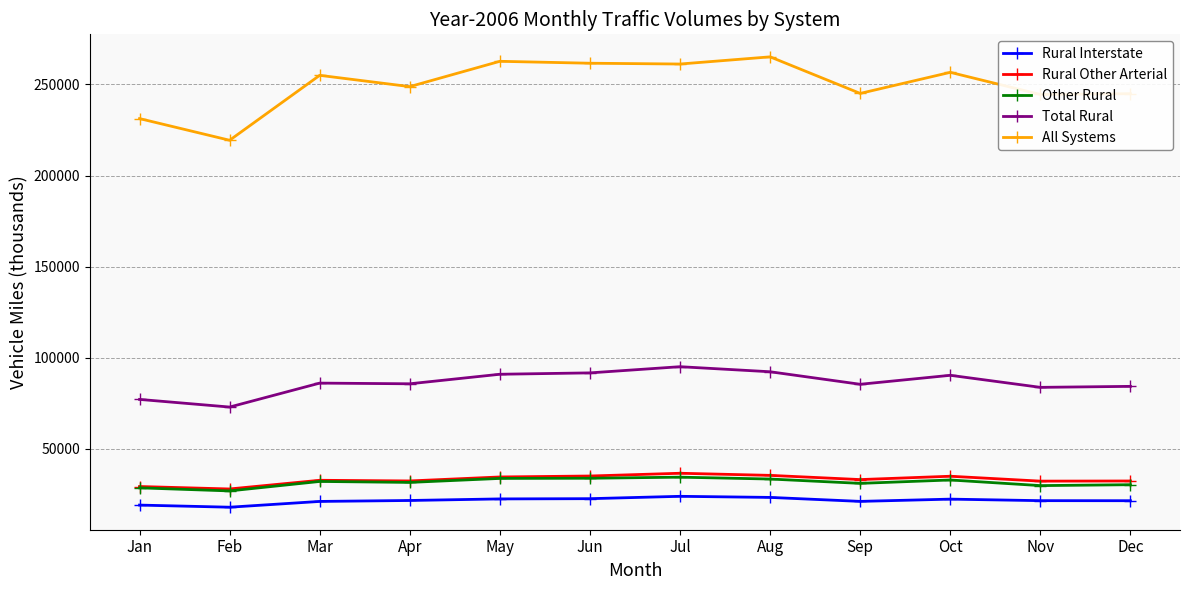

The value of All Systems at Nov is 403413. True or false?

False